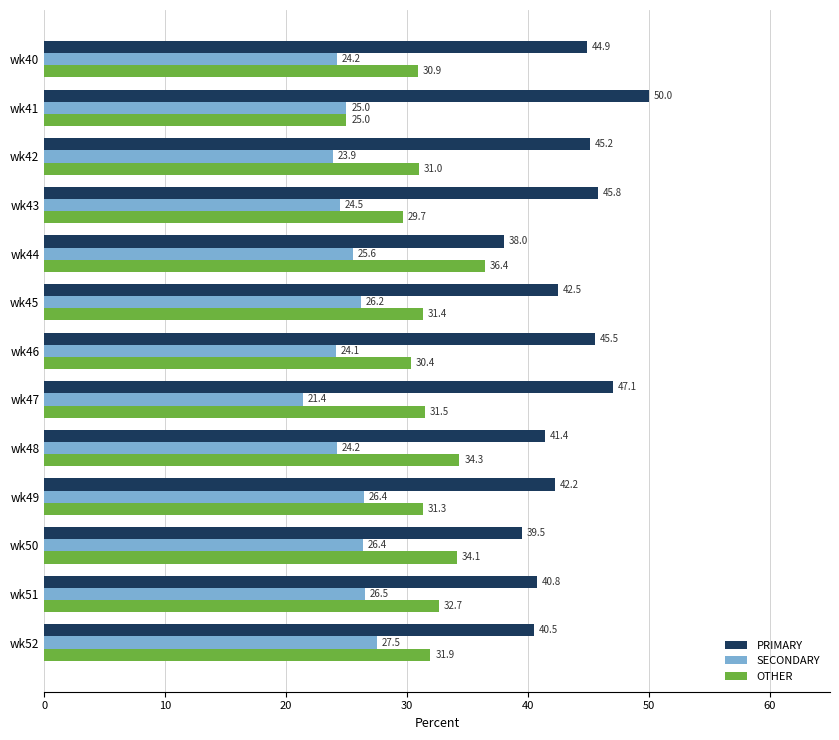

Is it true that SECONDARY equals 33.8 at wk41?

False